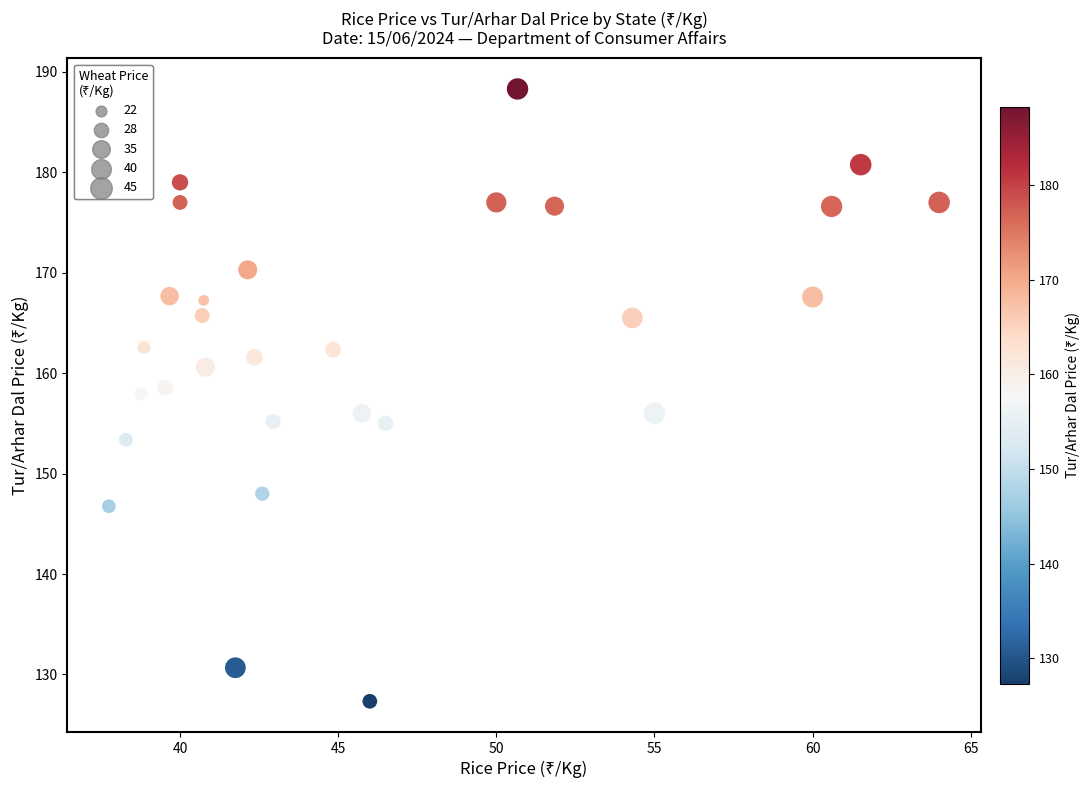

What is the range of Y values (max minus min)?

61.0